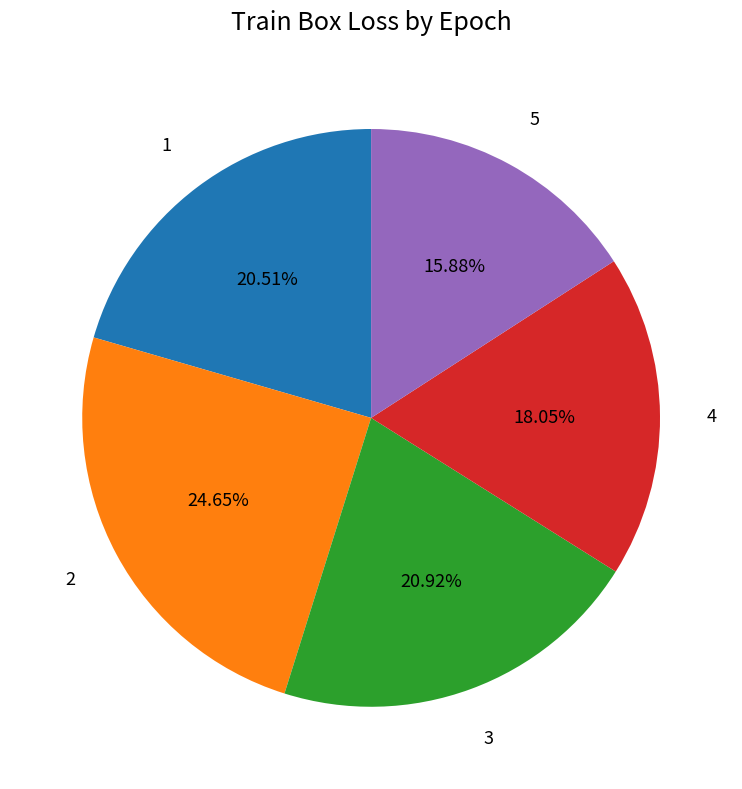

Does 2 account for over 50% of the chart?

No